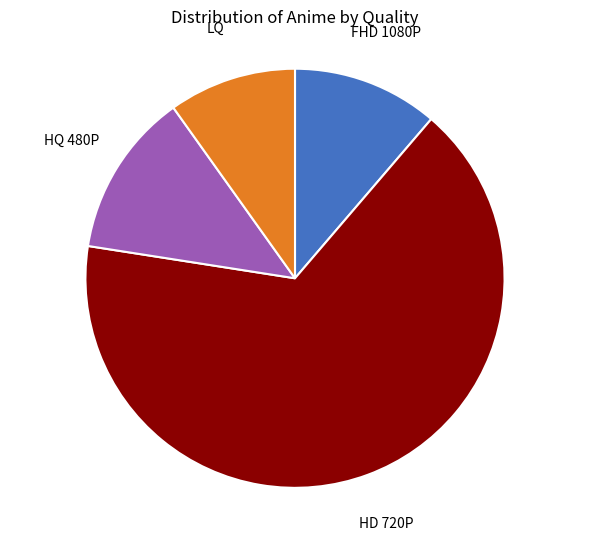

Is there a majority slice in this chart?

Yes